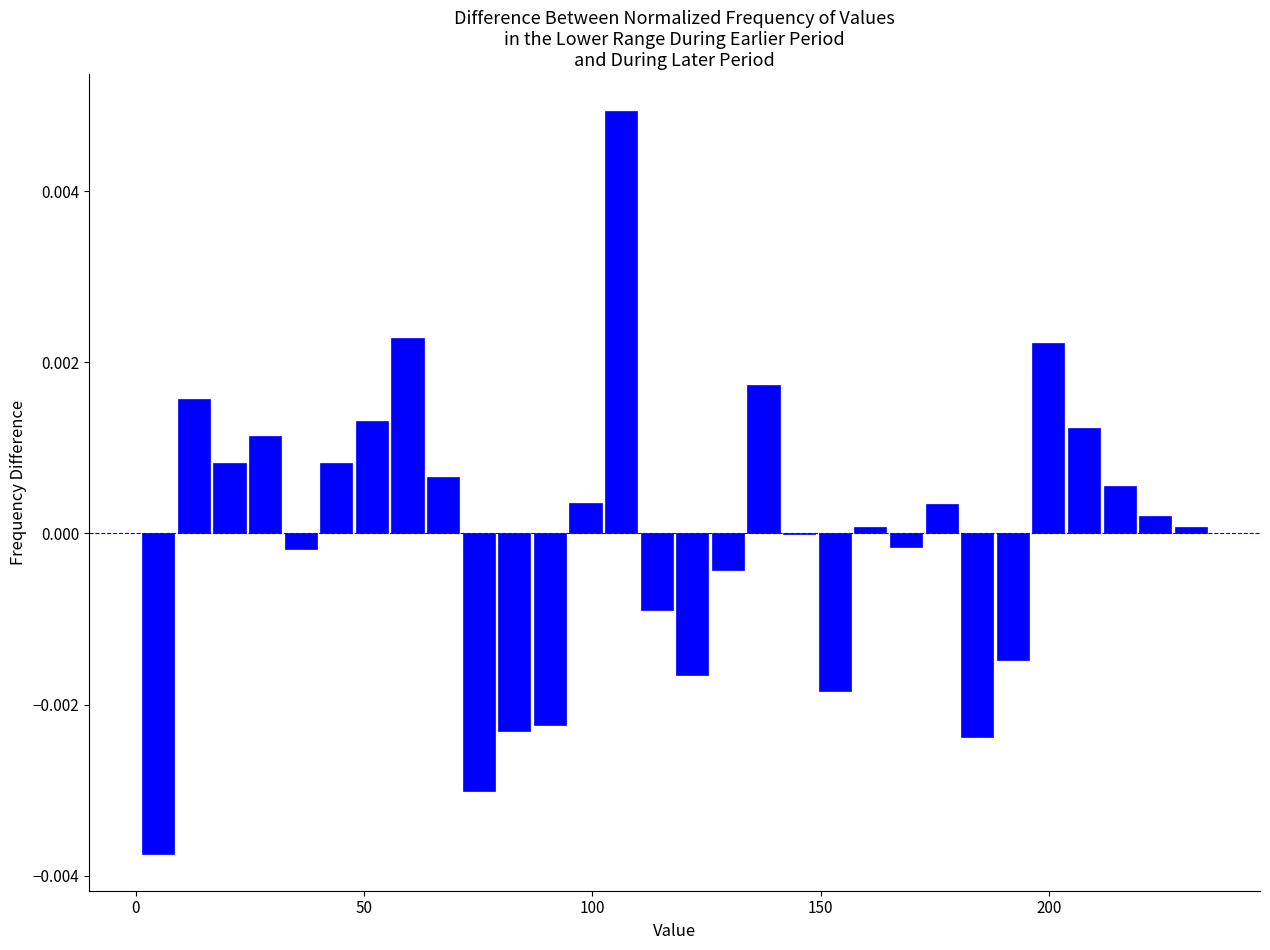

Read against the x-axis, roughly where is the centre of the tallest bar?

105